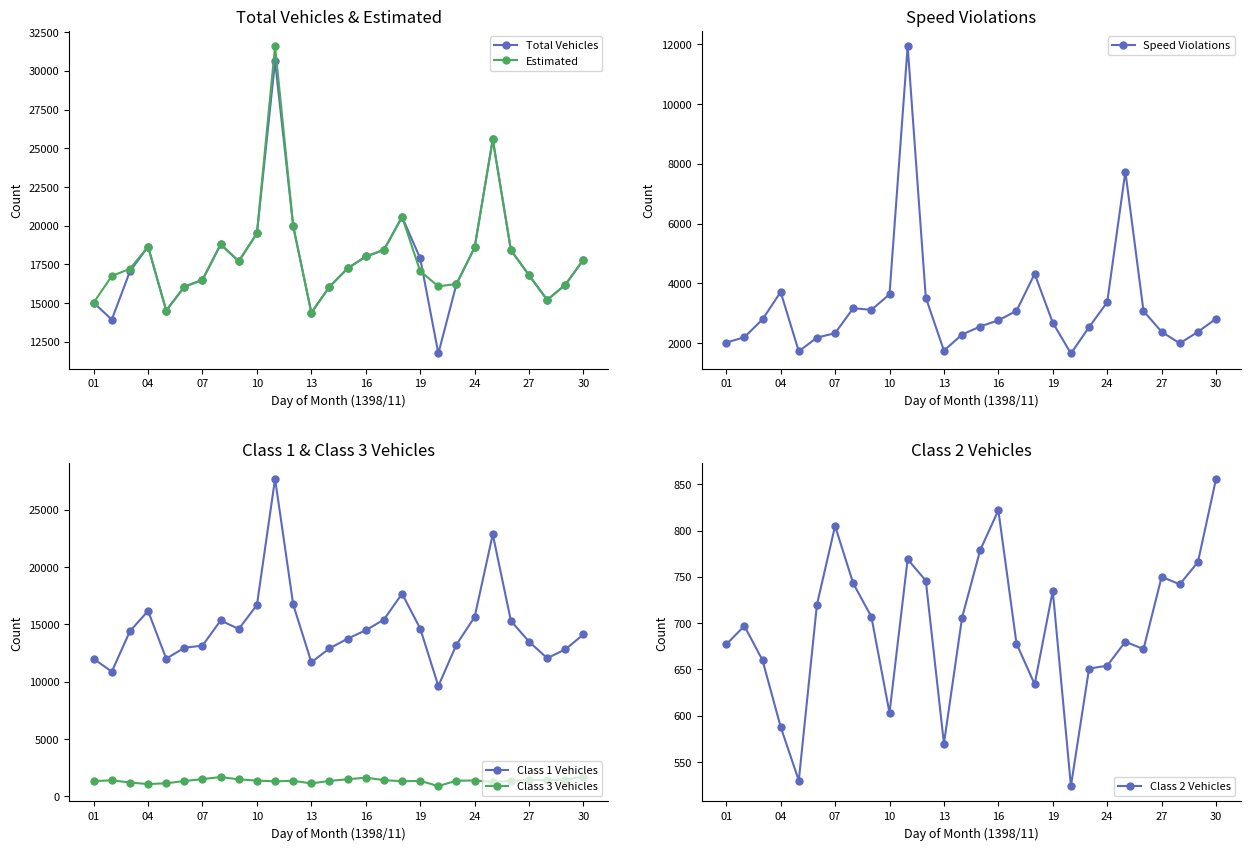

Where is the first local maximum for Total Vehicles?

04